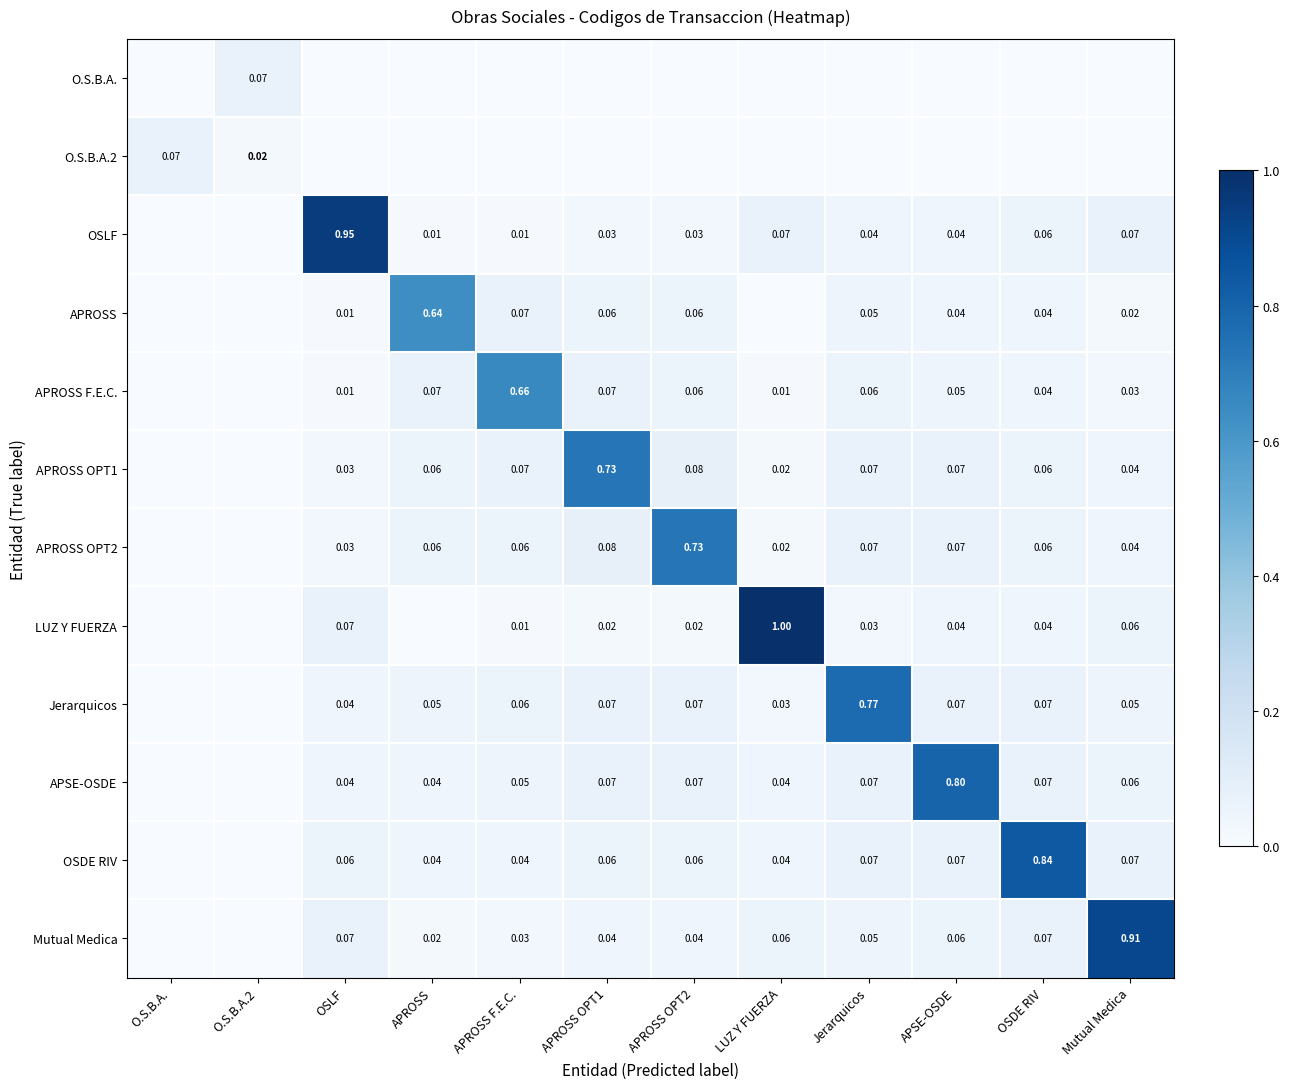

Rank the series by their maximum value, from highest to lowest.

LUZ Y FUERZA, OSLF, Mutual Medica, OSDE RIV, APSE-OSDE, Jerarquicos, APROSS OPT1, APROSS OPT2, APROSS F.E.C., APROSS, O.S.B.A., O.S.B.A.2